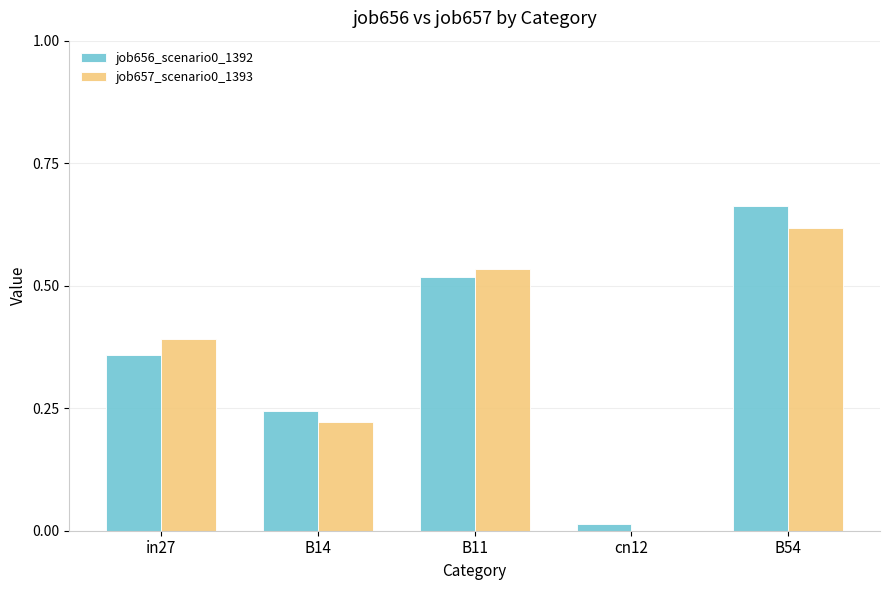

What is the sum of all job656_scenario0_1392 values?

1.8